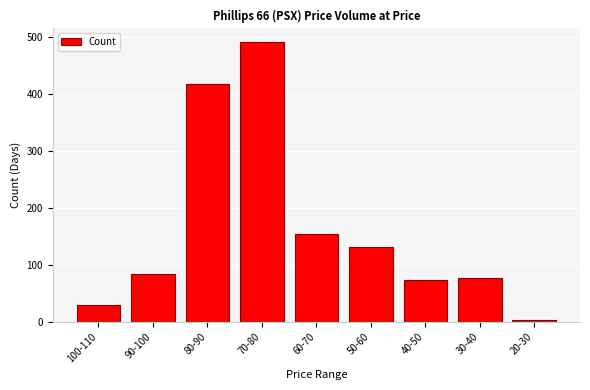

Reading right to left, extract all data points from this chart.

20-30=4	30-40=78	40-50=74	50-60=131	60-70=154	70-80=491	80-90=418	90-100=84	100-110=29